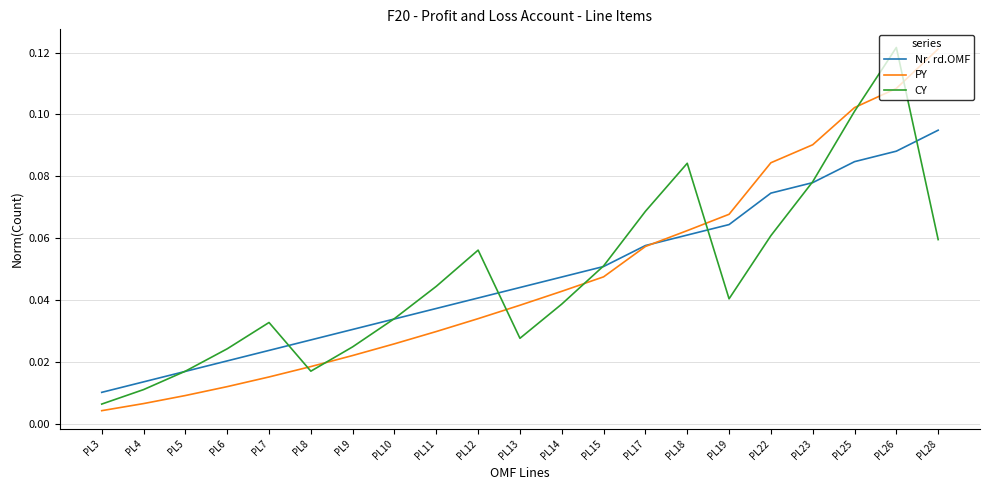

At how many categories does at least one series exceed 0?

21